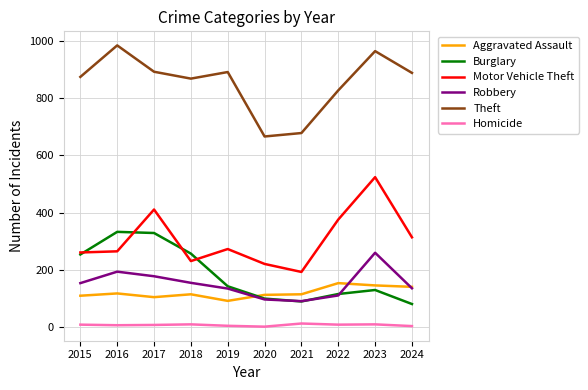

Is it true that Aggravated Assault equals 55 at 2024?

False